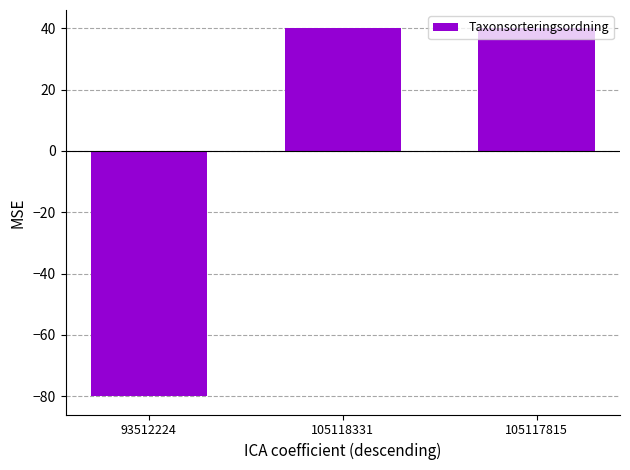

The value at 93512224 is -80.0. True or false?

True